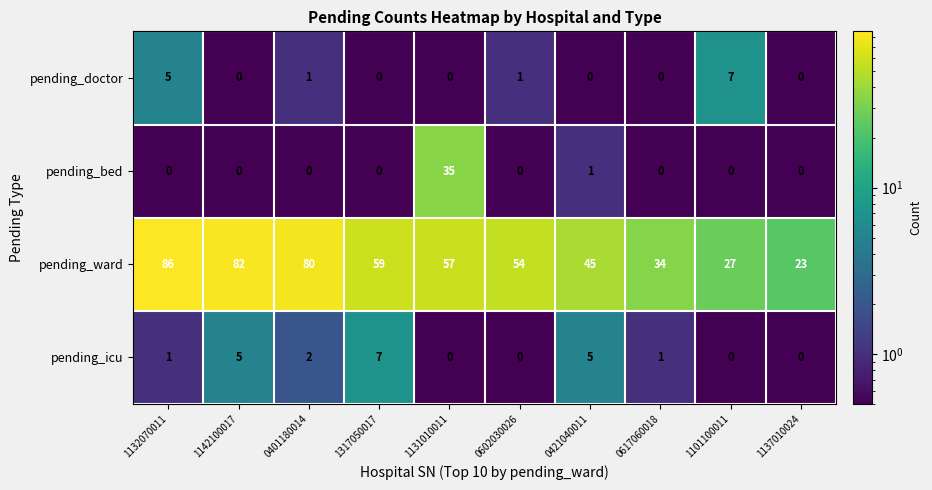

At which label does pending_icu reach its peak?

1317050017